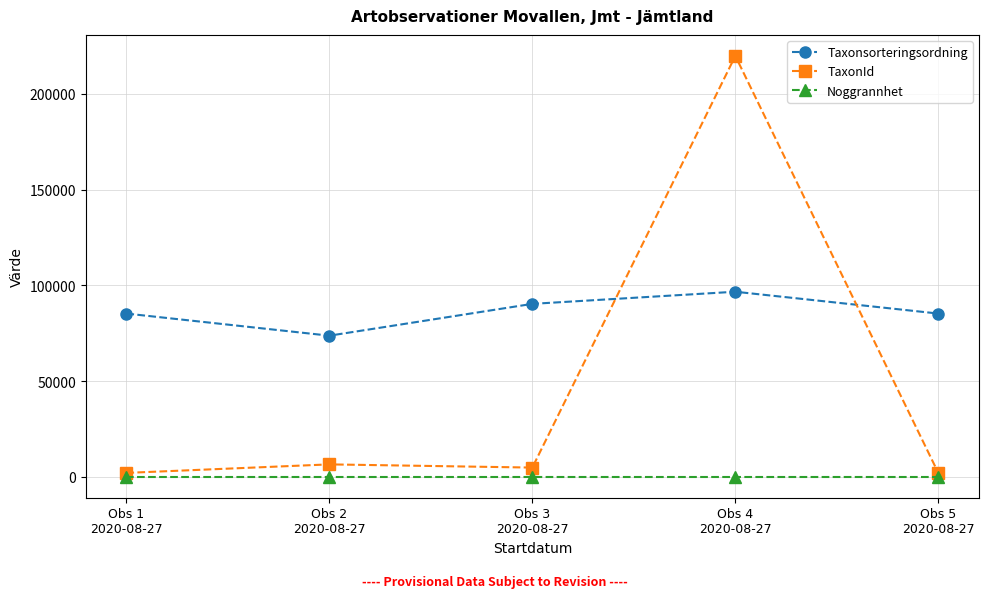

What is the total value across all series at Obs 1
2020-08-27?

87251